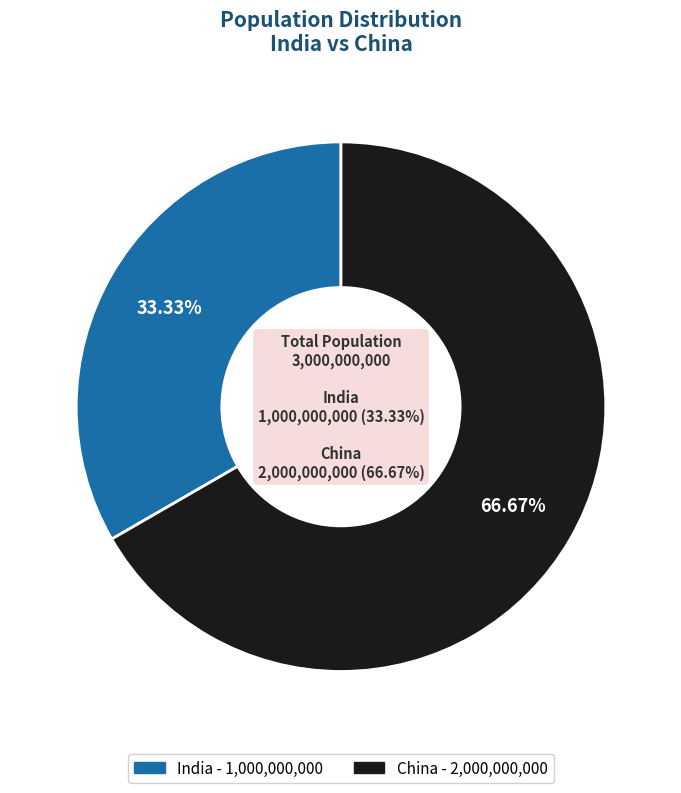

To the nearest percent, what is the combined percentage of India and China?

100%